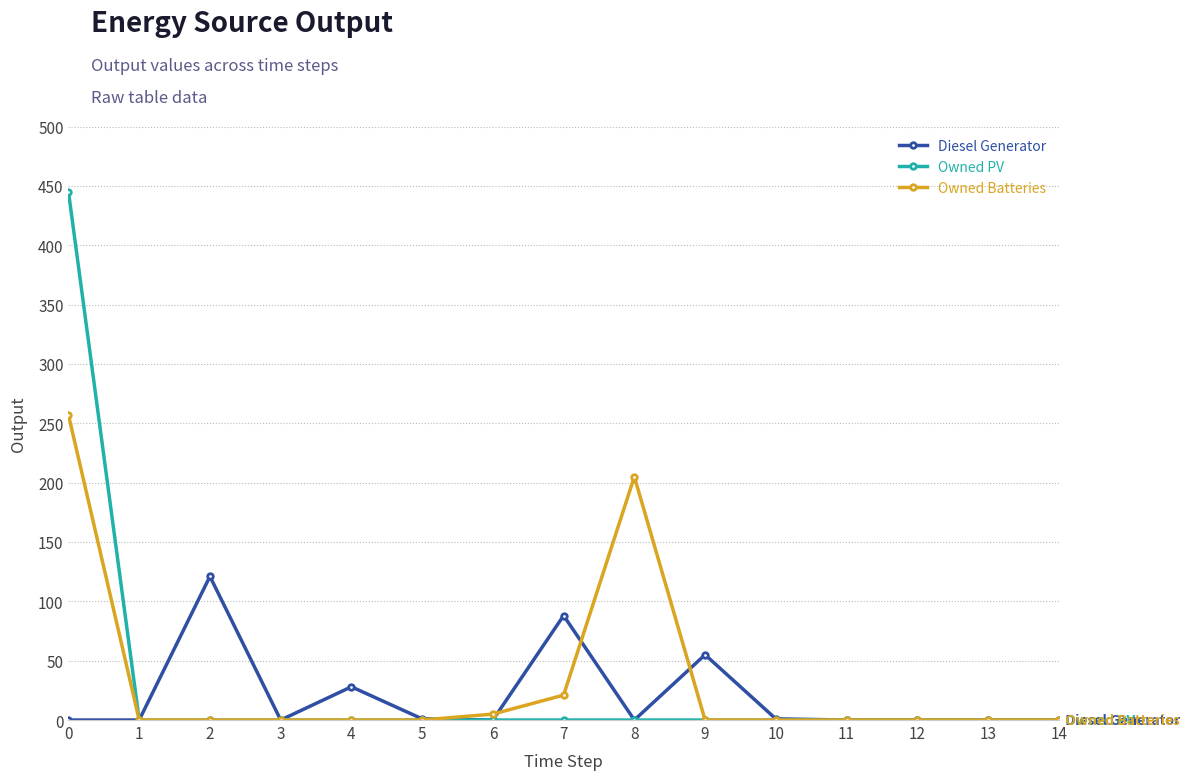

Which category has the highest value in the Owned PV series?

0